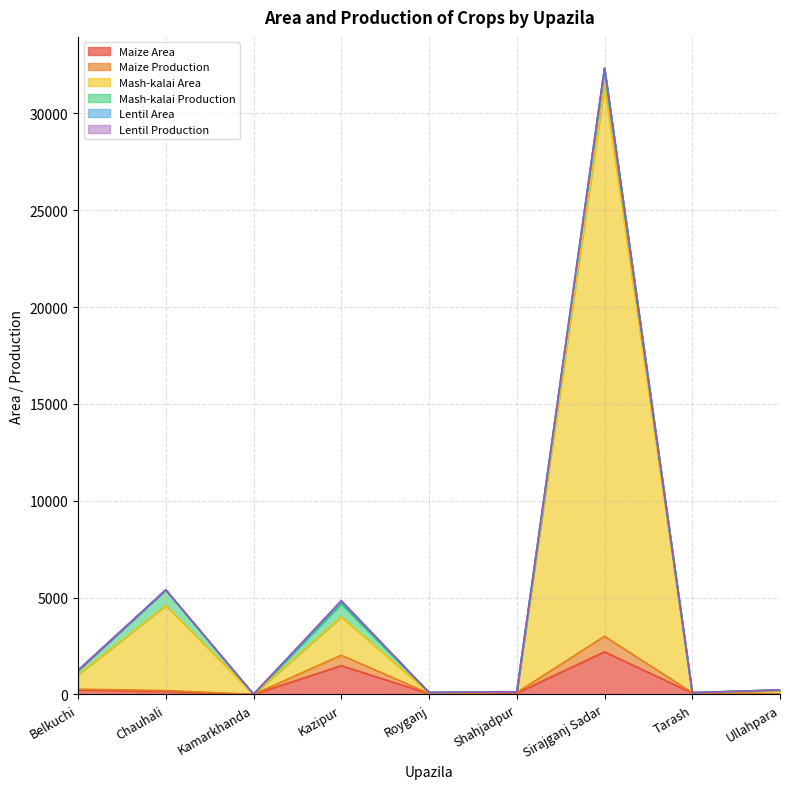

Which category has the highest value in the Maize Area series?

Sirajganj Sadar